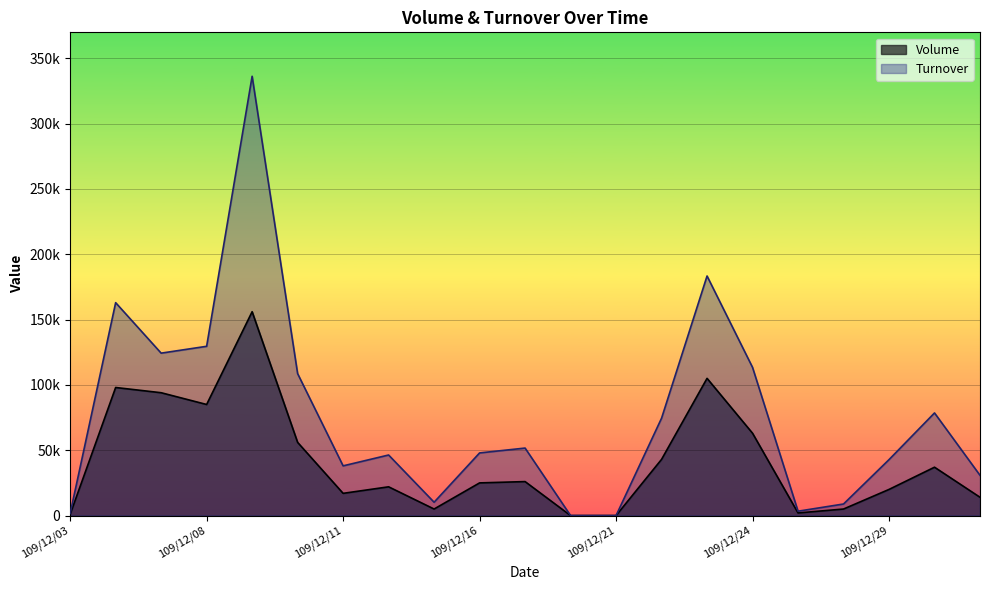

Does the chart display data point markers on the line(s)?

No